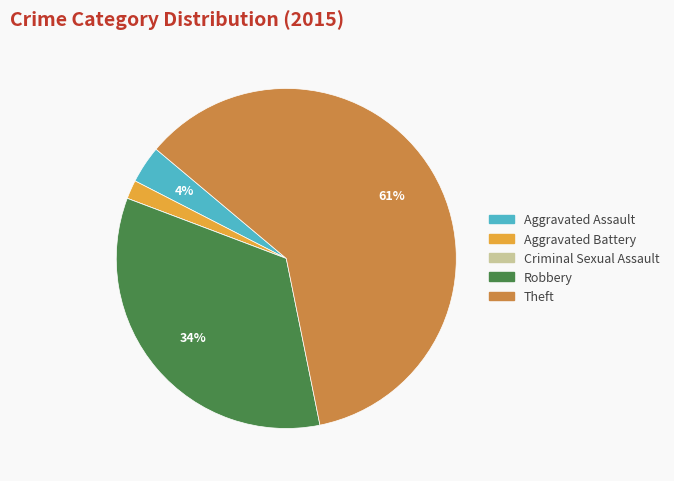

To the nearest percent, what percentage of the pie is Robbery?

34%